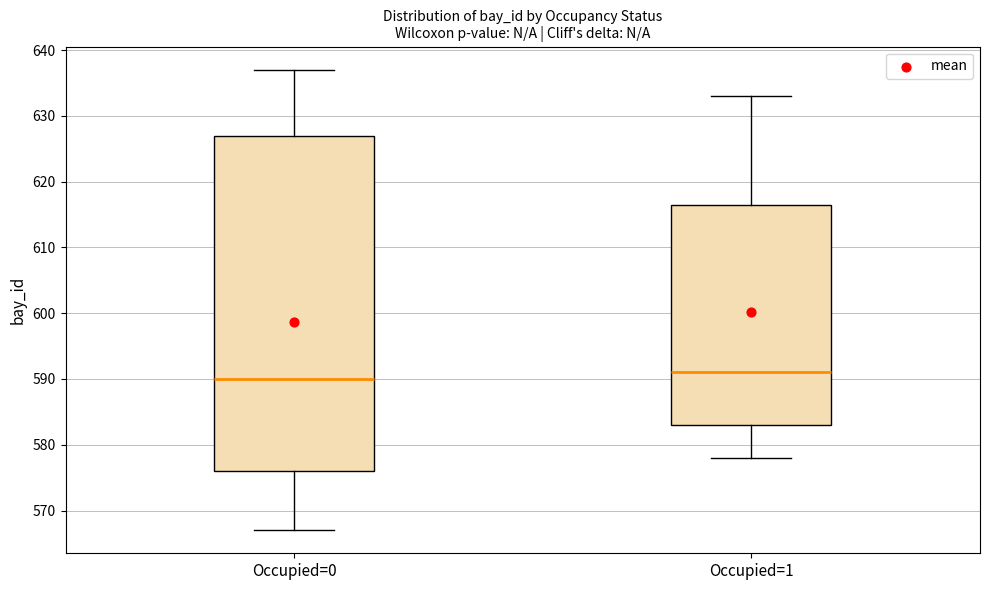

Which box has the highest median line?

Occupied=1